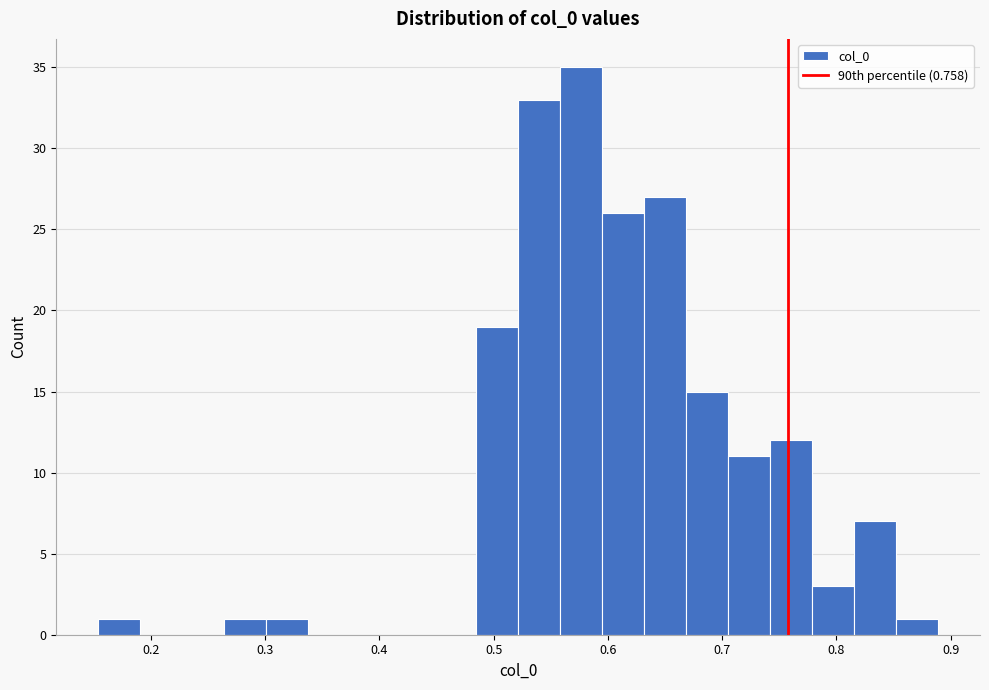

Read against the x-axis, roughly where is the centre of the tallest bar?

0.58